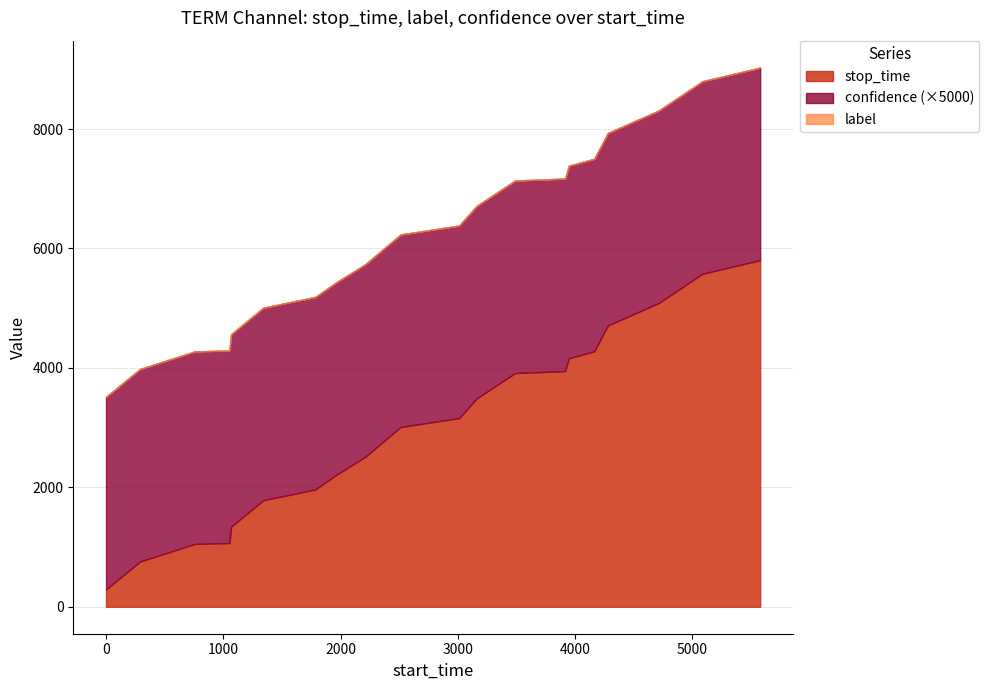

What is the highest value of the stop_time series?

5804.0